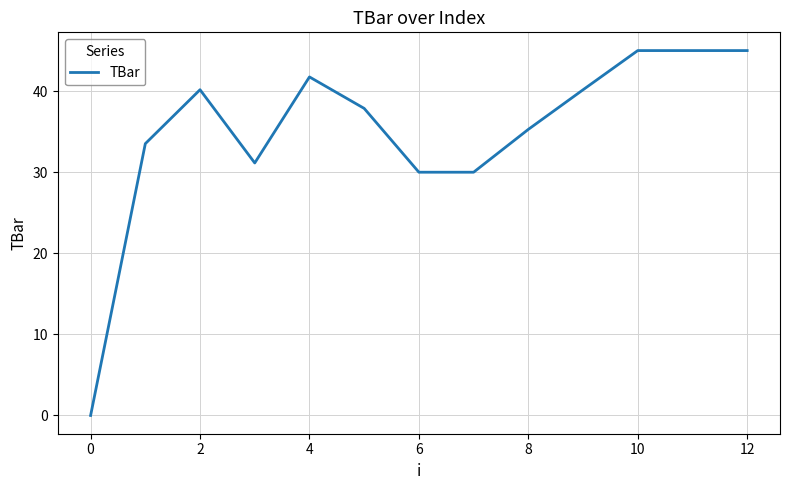

What is the greatest value displayed?

45.0